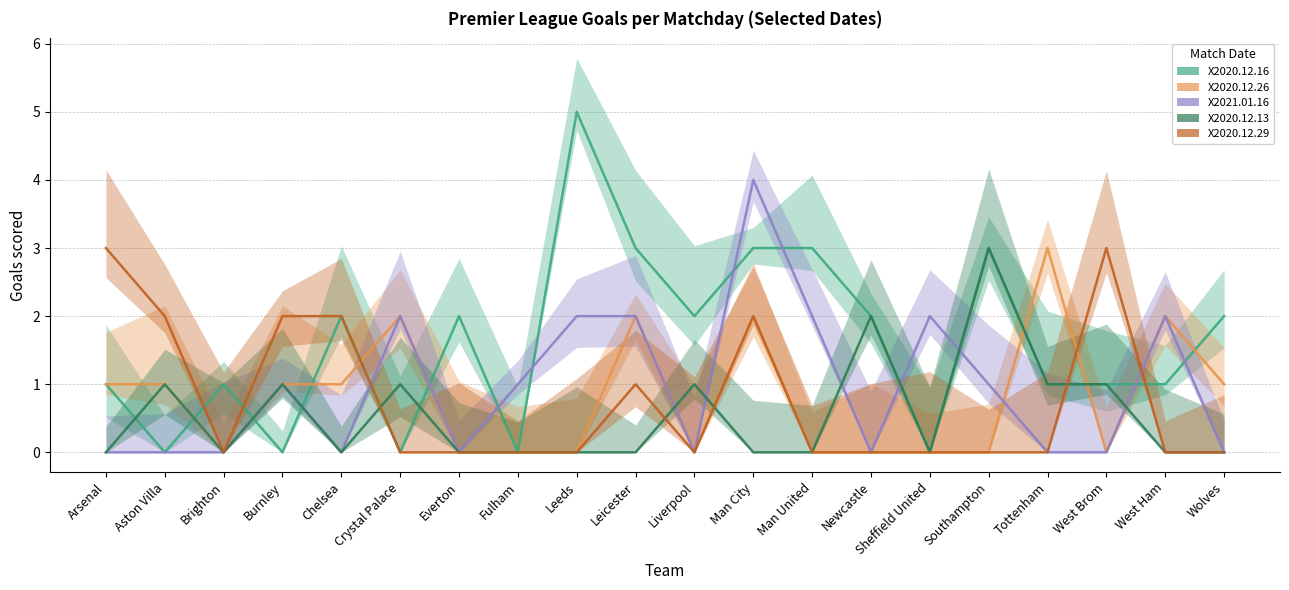

Count the number of categories in the chart.

20